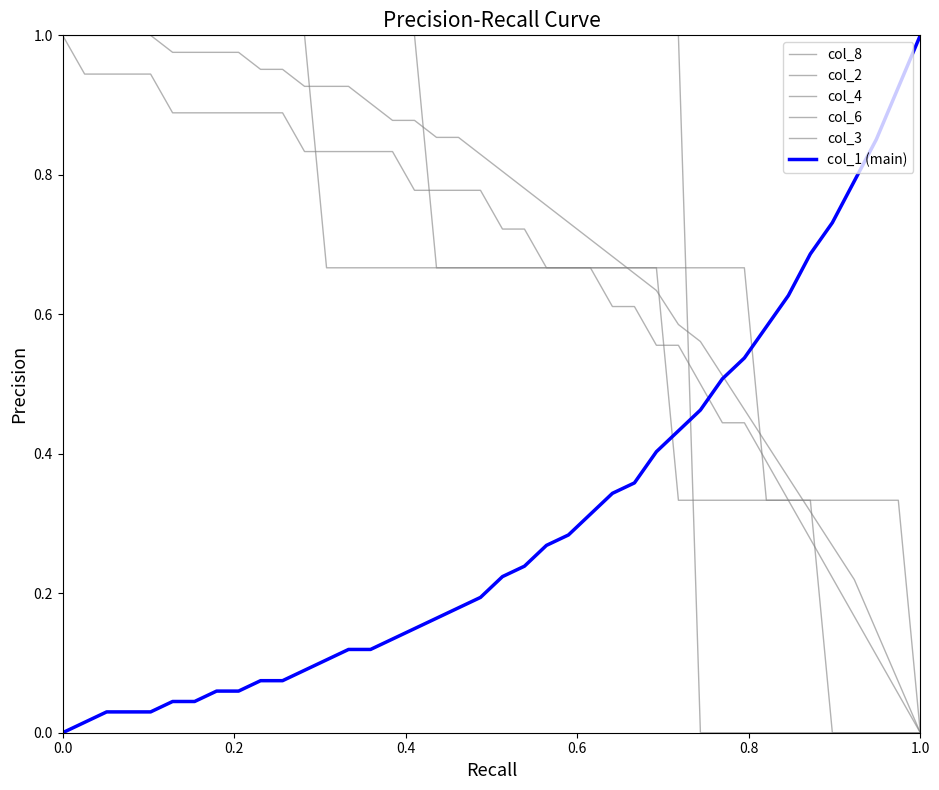

True or false: col_8 and col_3 cross at least once.

True